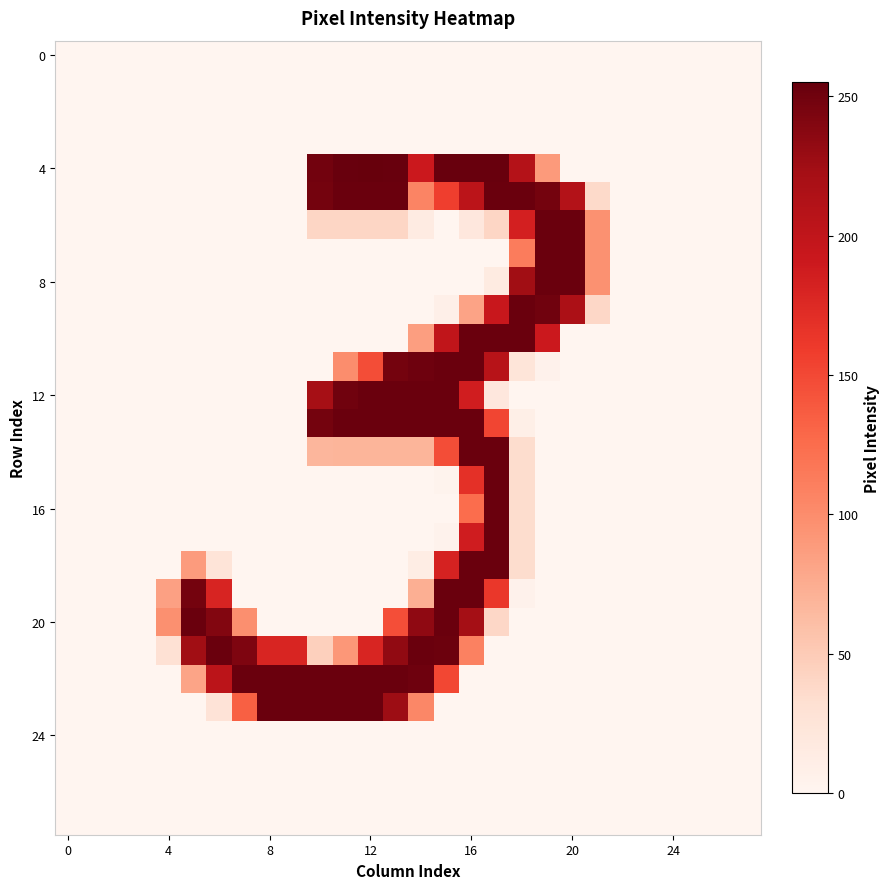

Which series has the largest range (max minus min)?

4